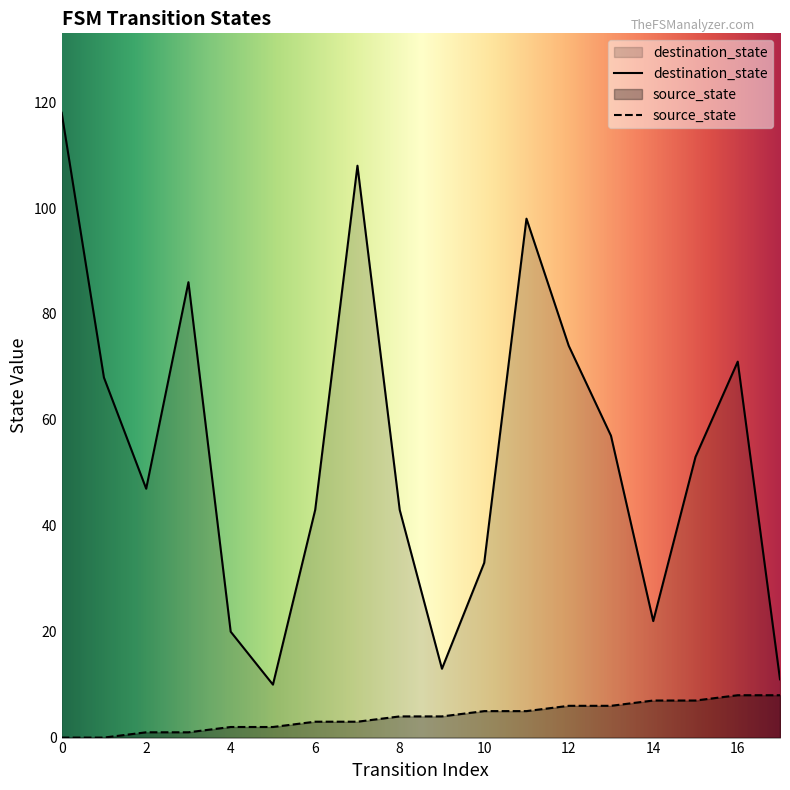

True or false: source_state and destination_state cross at least once.

False